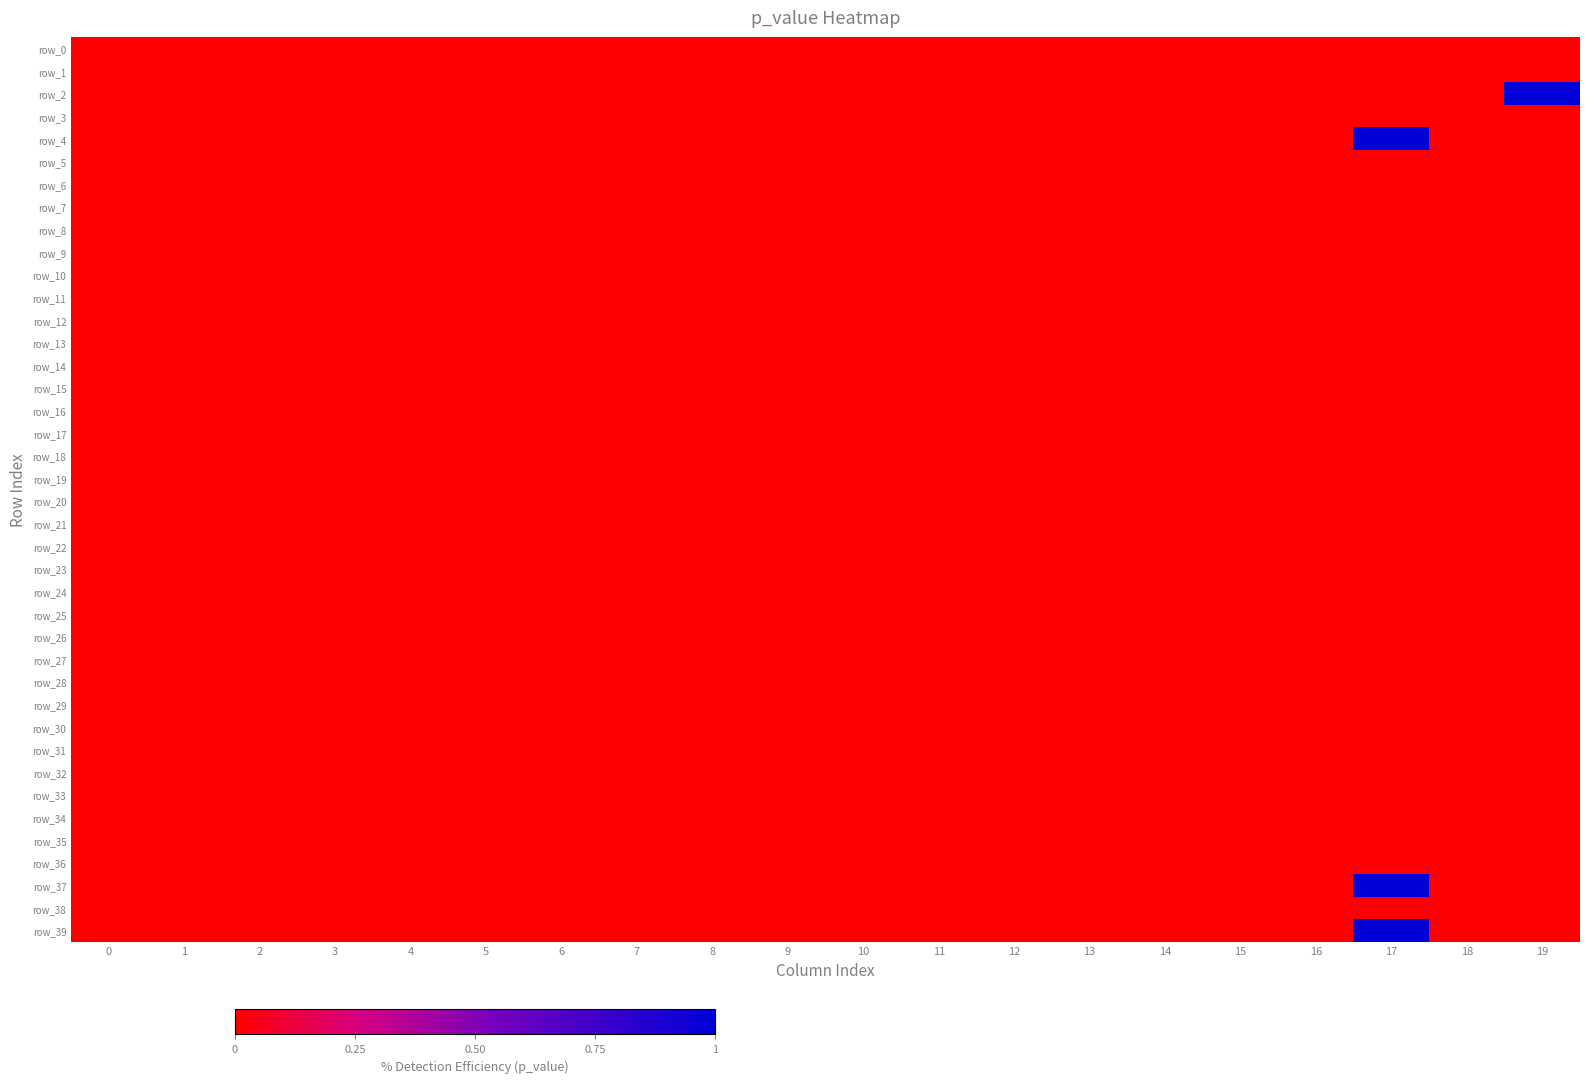

What is the difference between the highest and lowest values at 17?

1